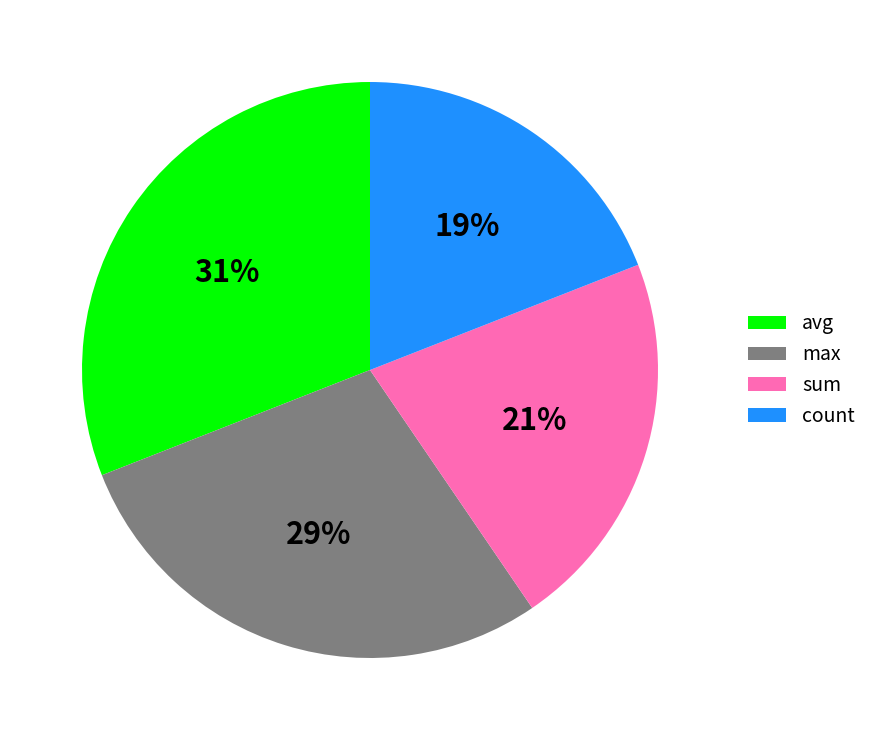

How many slices are in this pie chart?

4